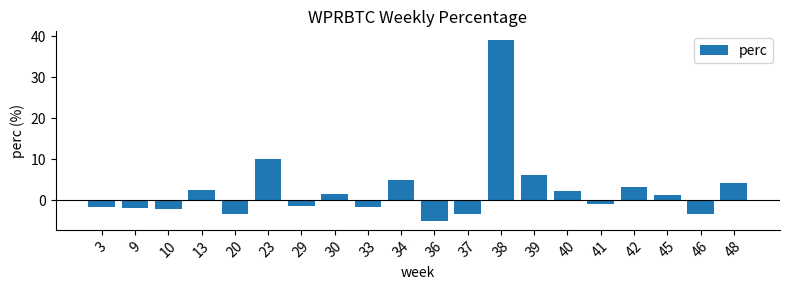

Is it true that the value at 42 is 1.1?

False